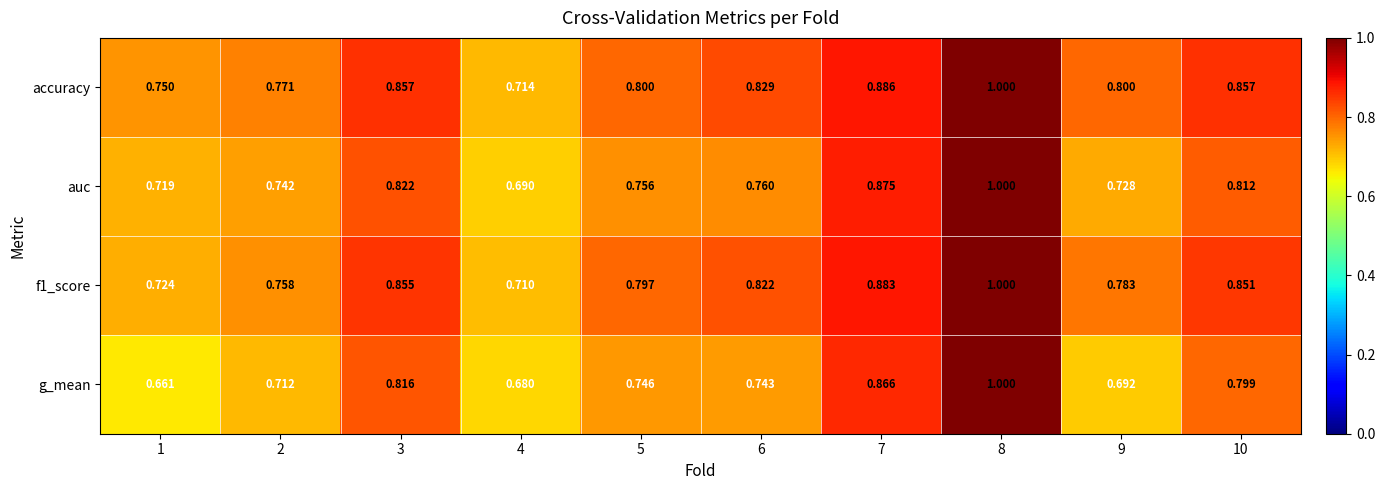

Which series has the largest total across all categories?

accuracy